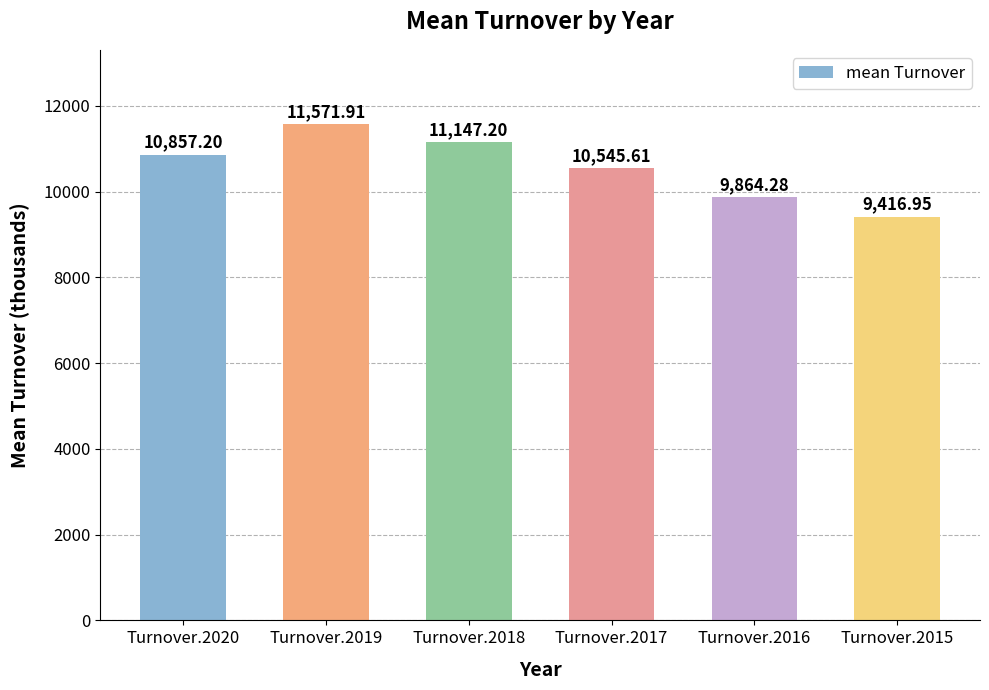

Approximately how many times larger is the value at Turnover.2018 compared to Turnover.2019?

1.0